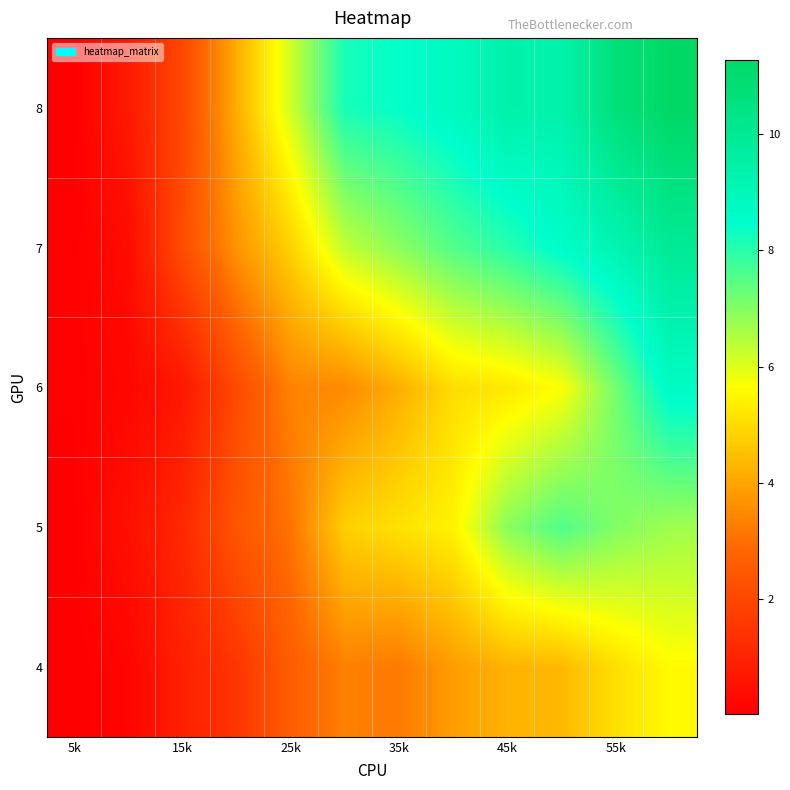

Reading left to right, extract all data points from this chart.

4: 0.0	0.1	0.9	1.5	2.6	3.3	3.2	3.8	4.2	4.3	5.1	5.6
5: 0.0	0.5	1.1	2.4	3.1	4.8	5.1	5.4	6.9	7.6	7.0	6.7
6: 0.1	0.2	0.7	2.0	3.4	3.5	4.2	5.0	5.2	5.7	7.2	8.7
7: 0.1	0.3	2.1	3.7	4.8	6.3	6.9	7.5	8.0	8.5	9.1	9.9
8: 0.0	0.7	2.0	4.1	6.2	8.2	8.4	8.8	9.4	9.3	10.7	11.3